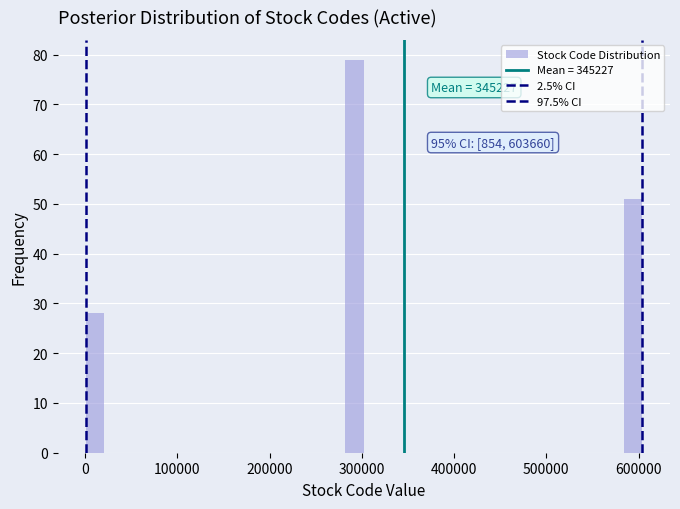

Read against the x-axis, roughly where is the centre of the tallest bar?

290000